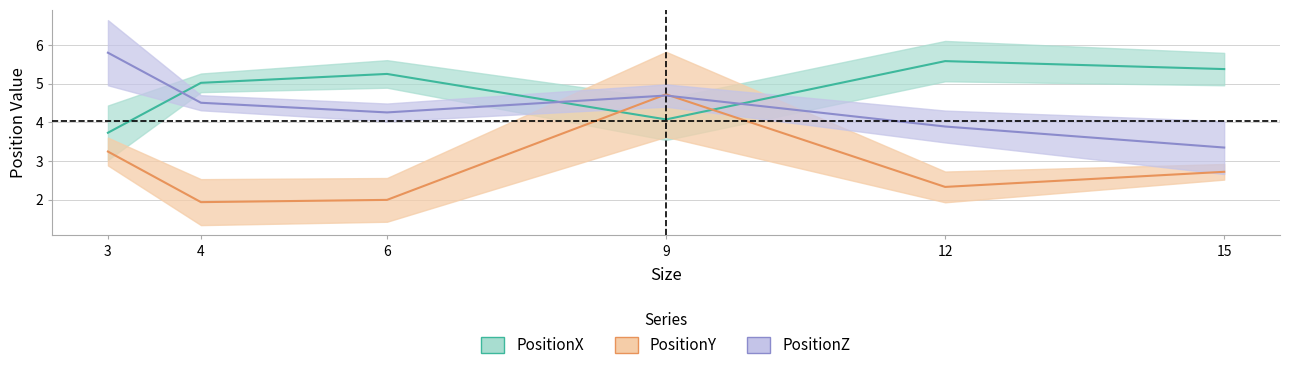

Reading left to right, extract all data points from this chart.

PositionX: 3.7	5.0	5.3	4.1	5.6	5.4
PositionY: 3.2	1.9	2.0	4.7	2.3	2.7
PositionZ: 5.8	4.5	4.3	4.7	3.9	3.3